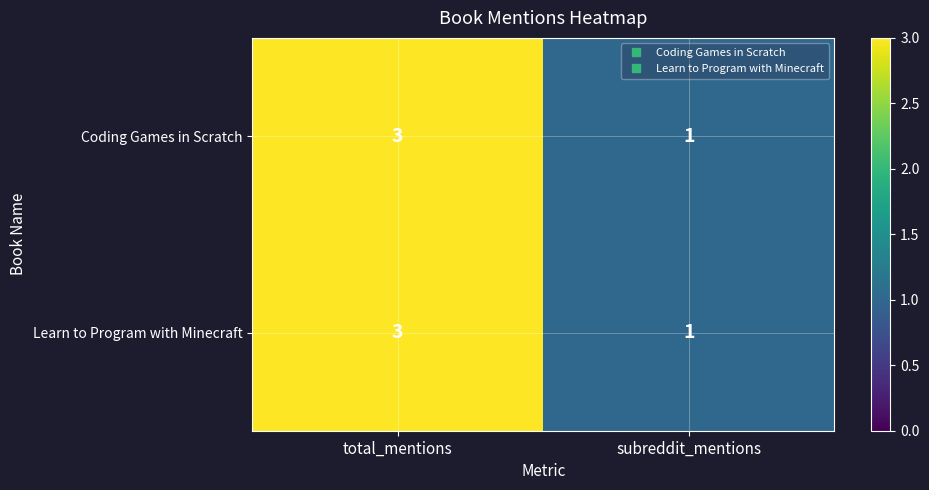

What is the sum of all Learn to Program with Minecraft values?

4